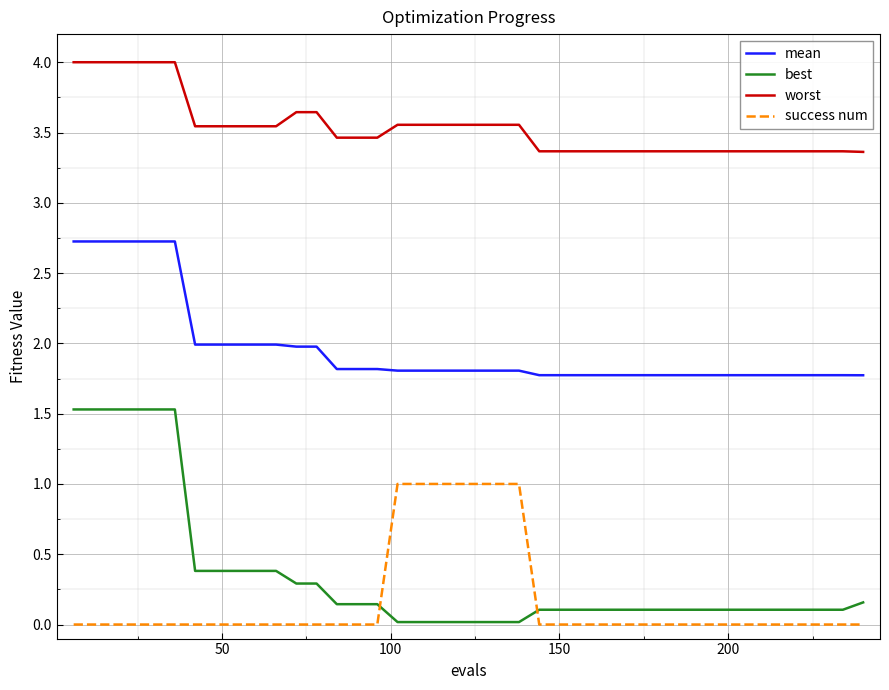

True or false: worst and success num cross at least once.

False